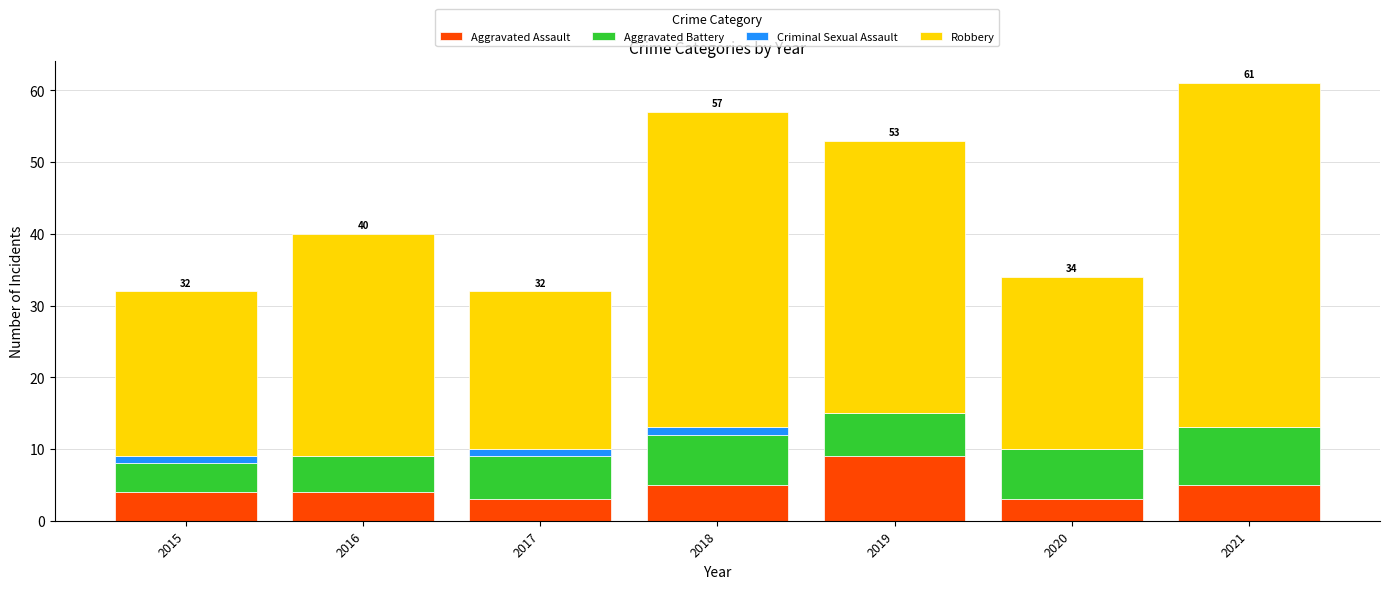

Which category has the highest value in the Aggravated Assault series?

2019